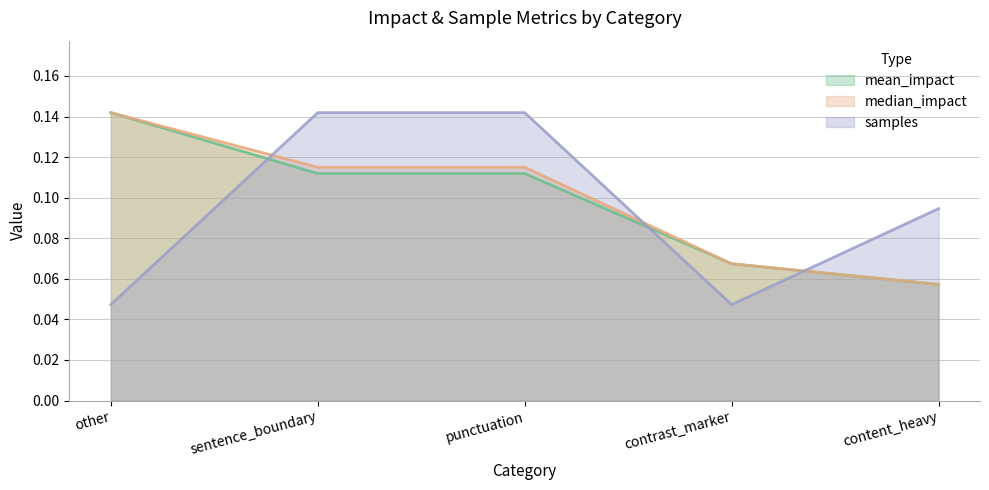

Is it true that samples equals 0.1 at other?

False